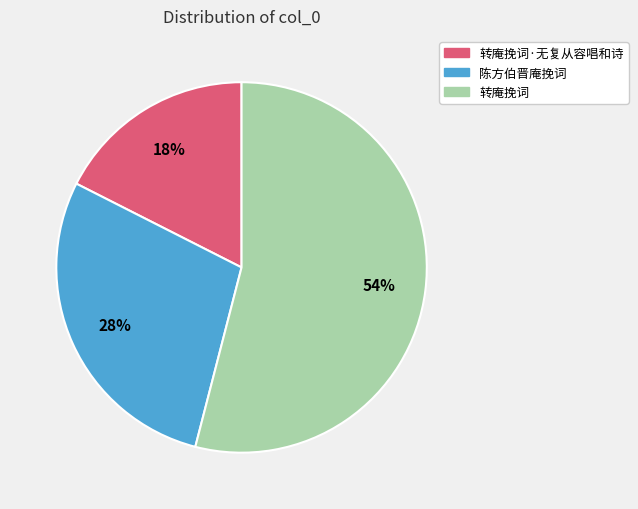

Count the number of slices in the pie.

3